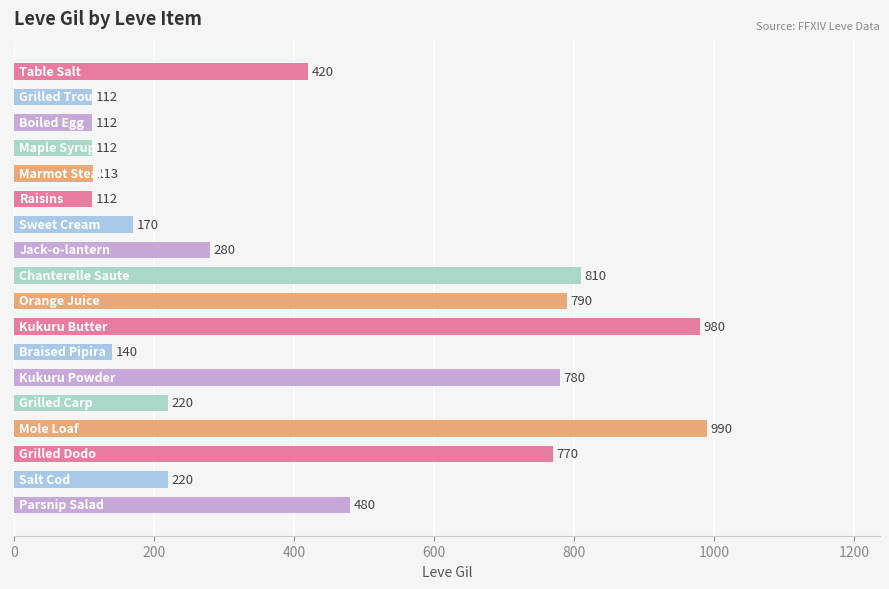

What is the value of the 5th bar from the top?

113